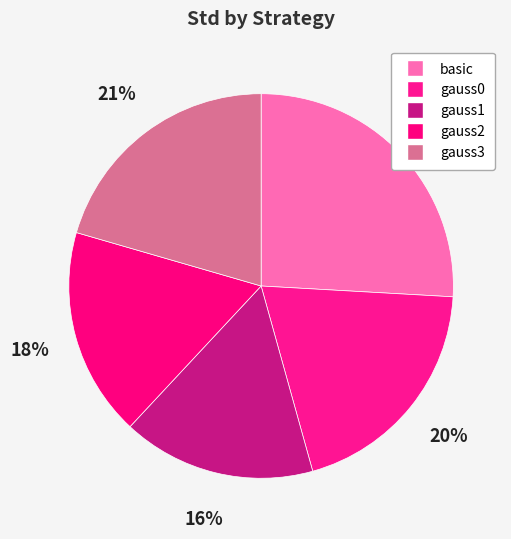

What percentage is the gauss2 slice, to the nearest percent?

18%